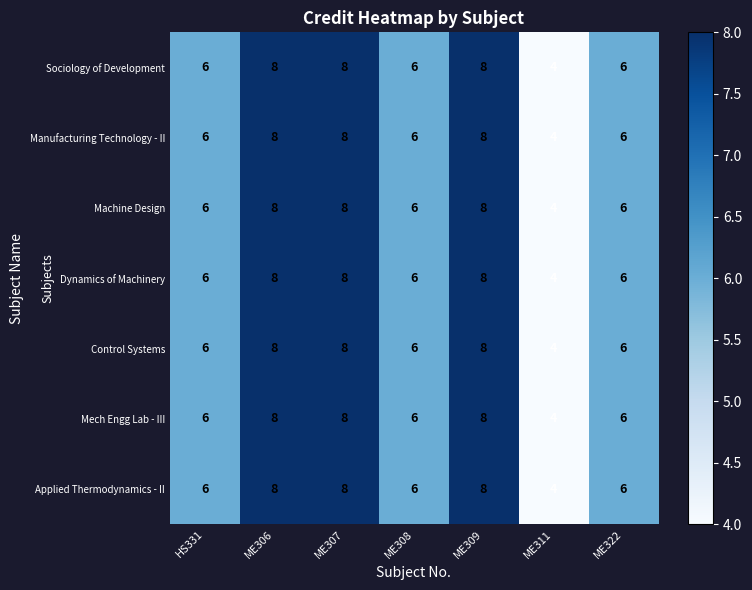

What is the approximate value of Control Systems at HS331?

6